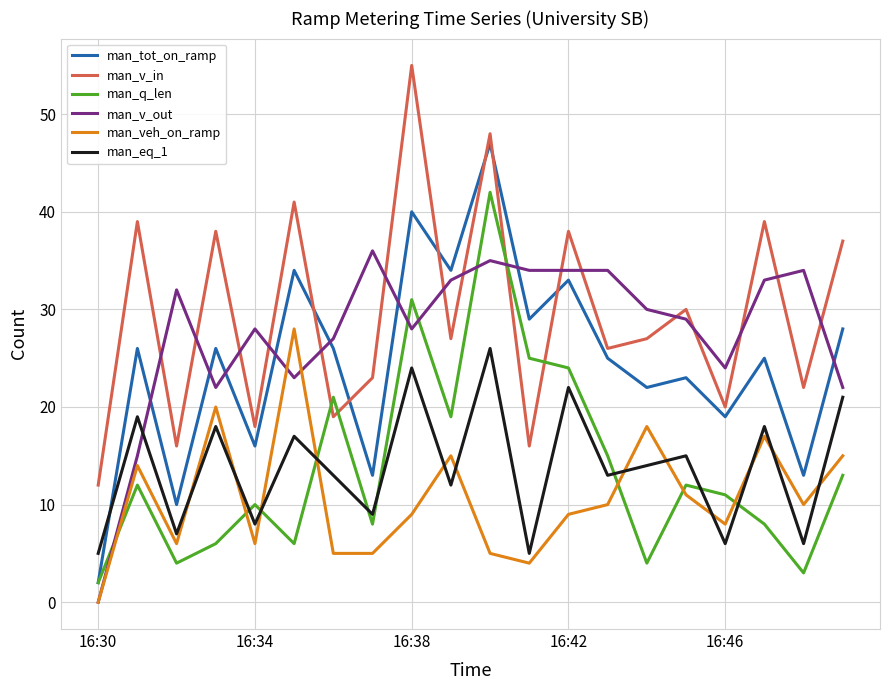

How many categories are shown in the chart?

20